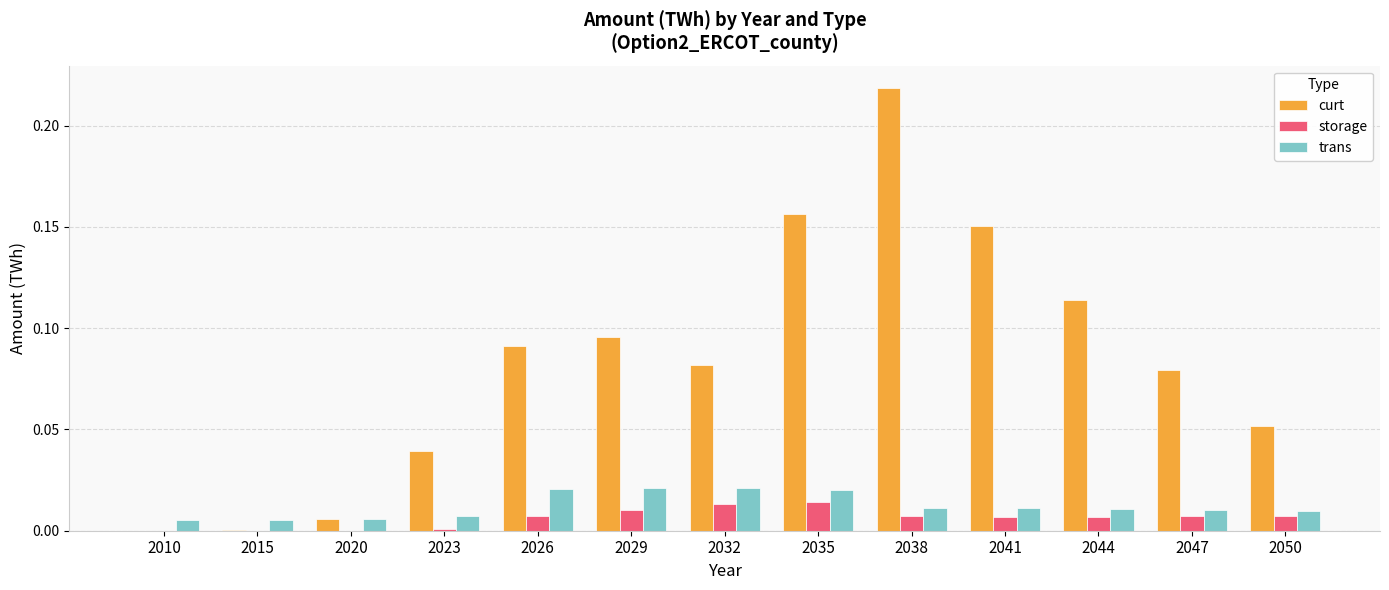

Which series has the largest total across all categories?

curt